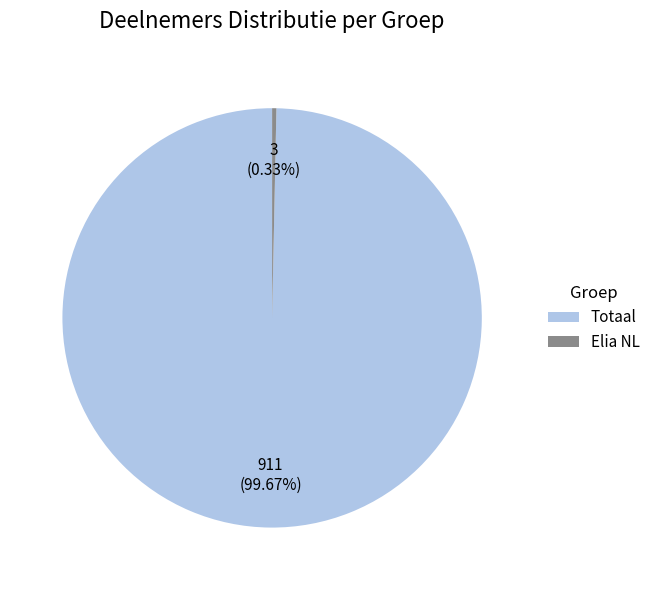

What is the largest slice in the pie chart?

Totaal